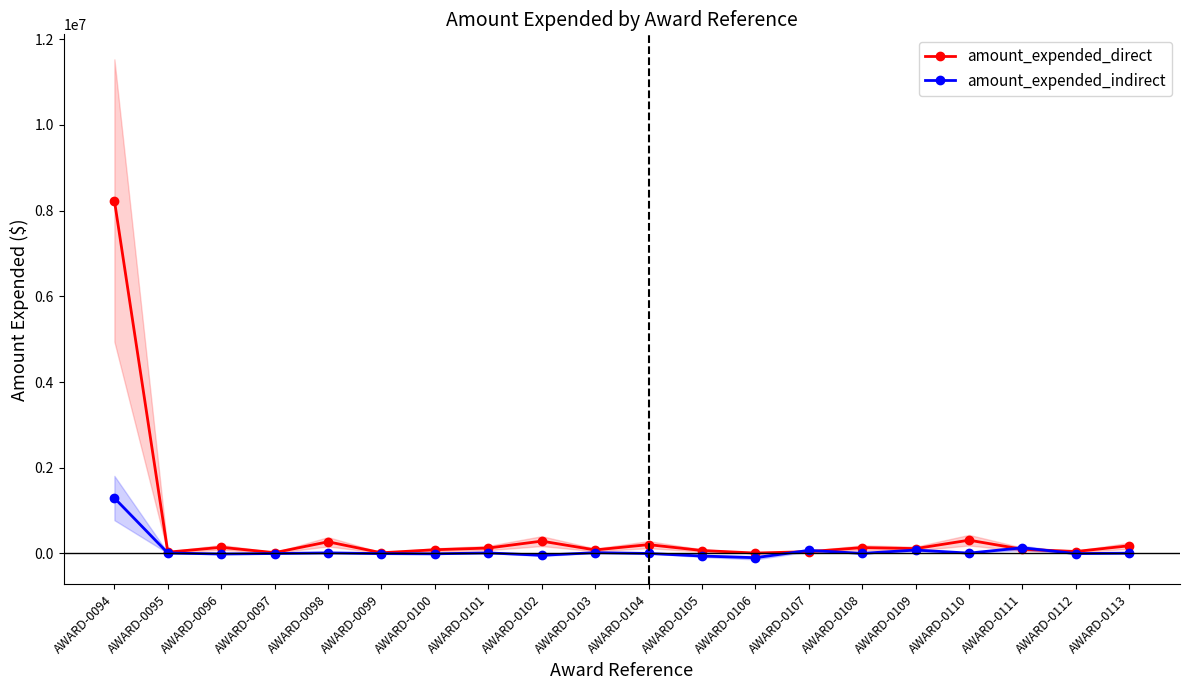

The amount_expended_direct series shows 86379 at AWARD-0100. True or false?

True